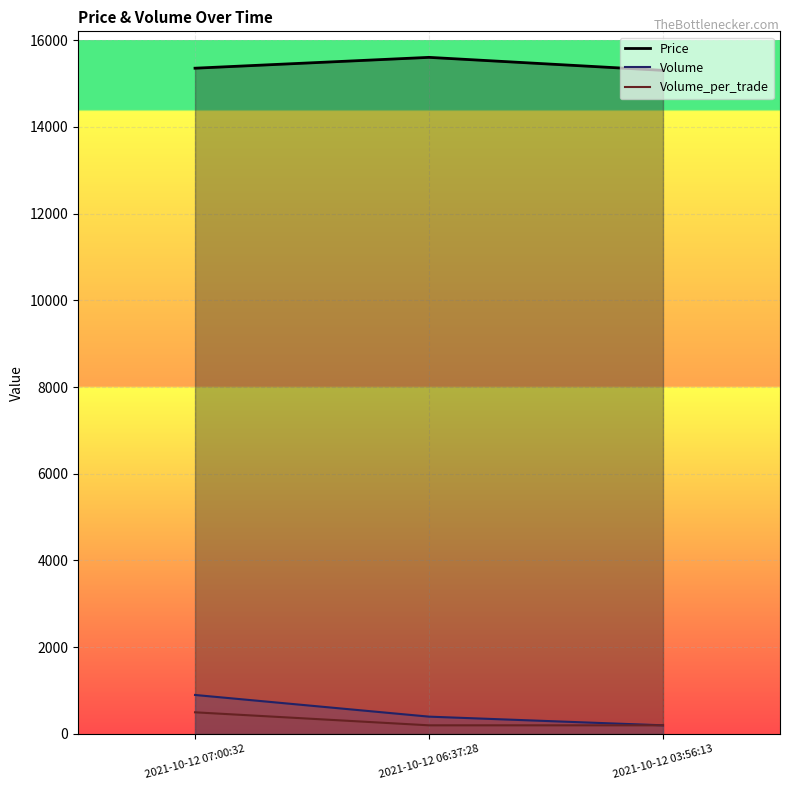

List the labels in order of Volume value, largest first.

2021-10-12 07:00:32, 2021-10-12 06:37:28, 2021-10-12 03:56:13